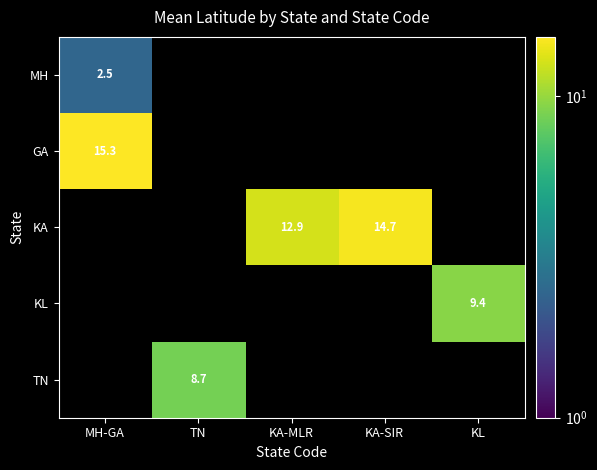

The value of KA at KA-SIR is 20.1. True or false?

False